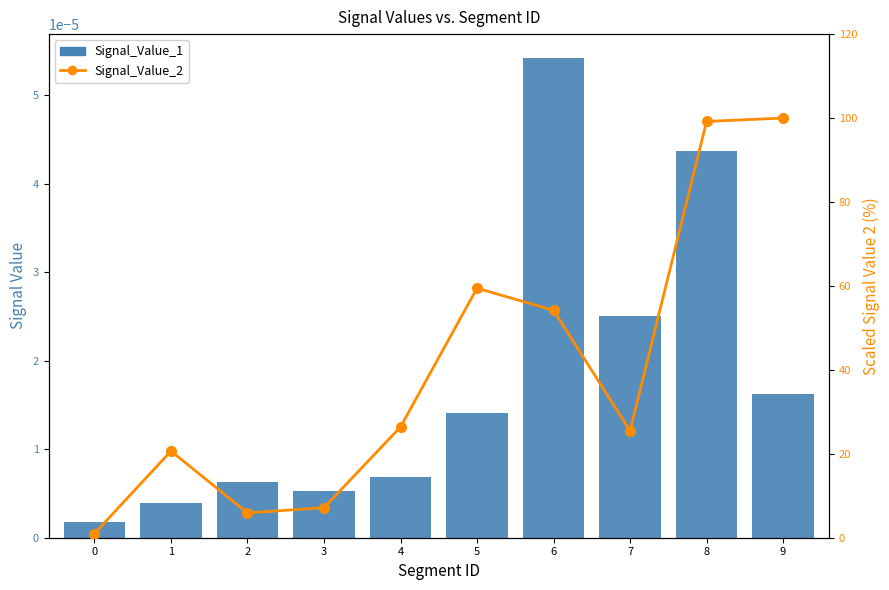

Which series has the widest spread of values?

Signal_Value_2